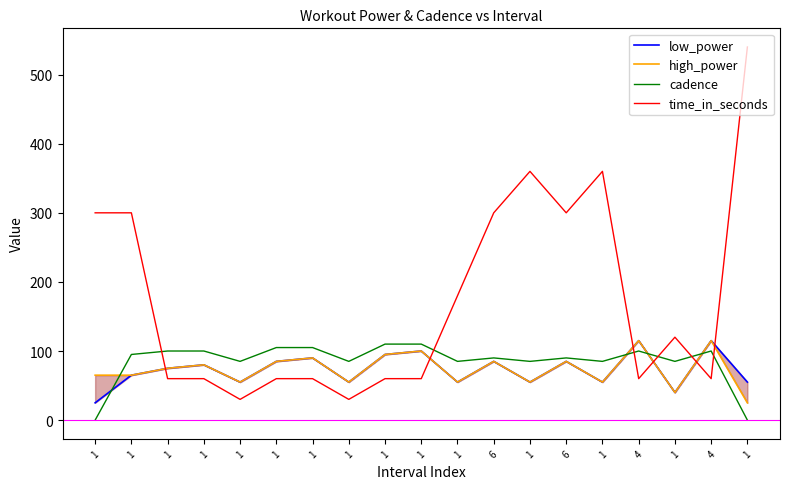

What is the value of the high_power point at the 6th from the left?

65